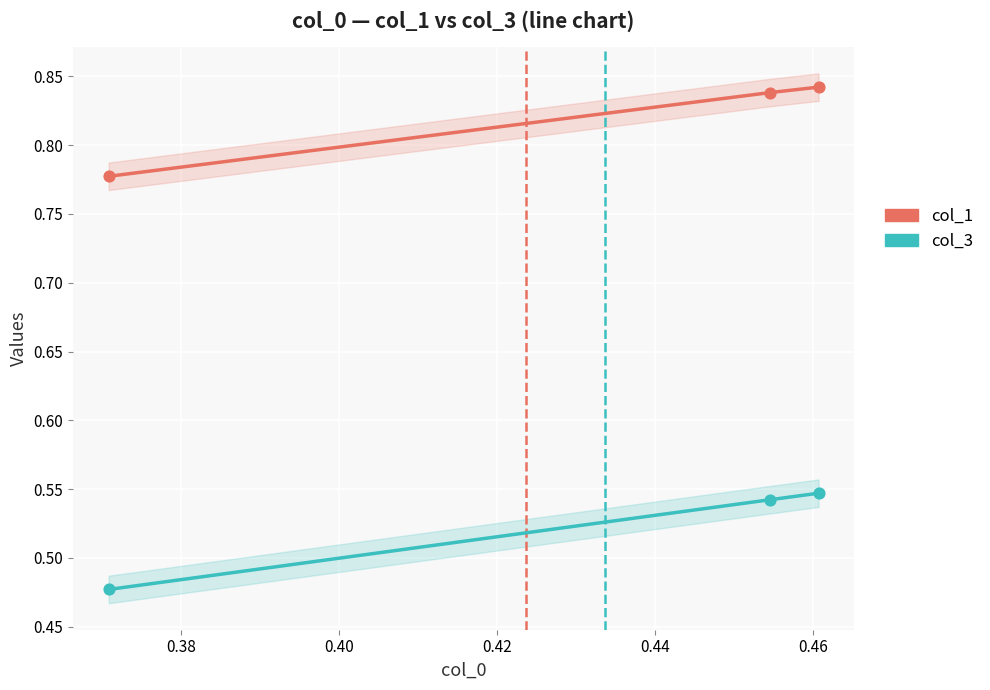

Is the value of col_1 at 0.40 greater than the value of col_3 at 0.38?

Yes